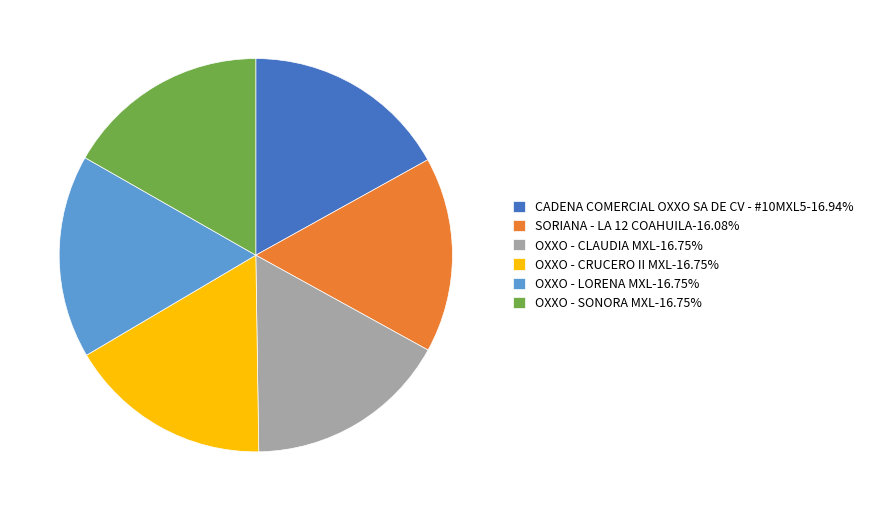

How many segments does this pie chart have?

6